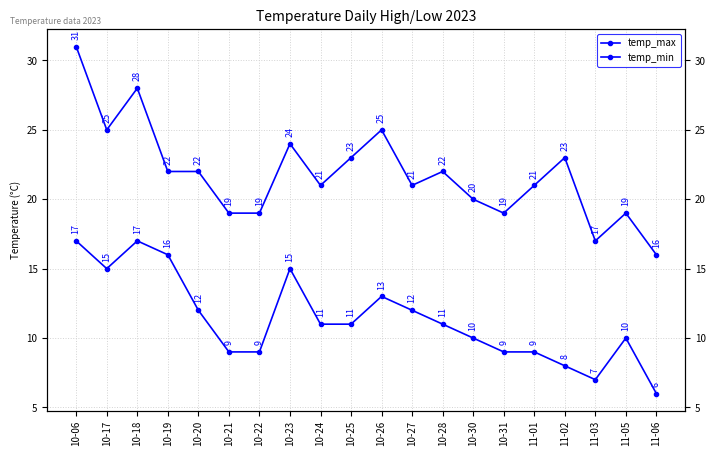

True or false: temp_min and temp_max intersect in this chart.

False